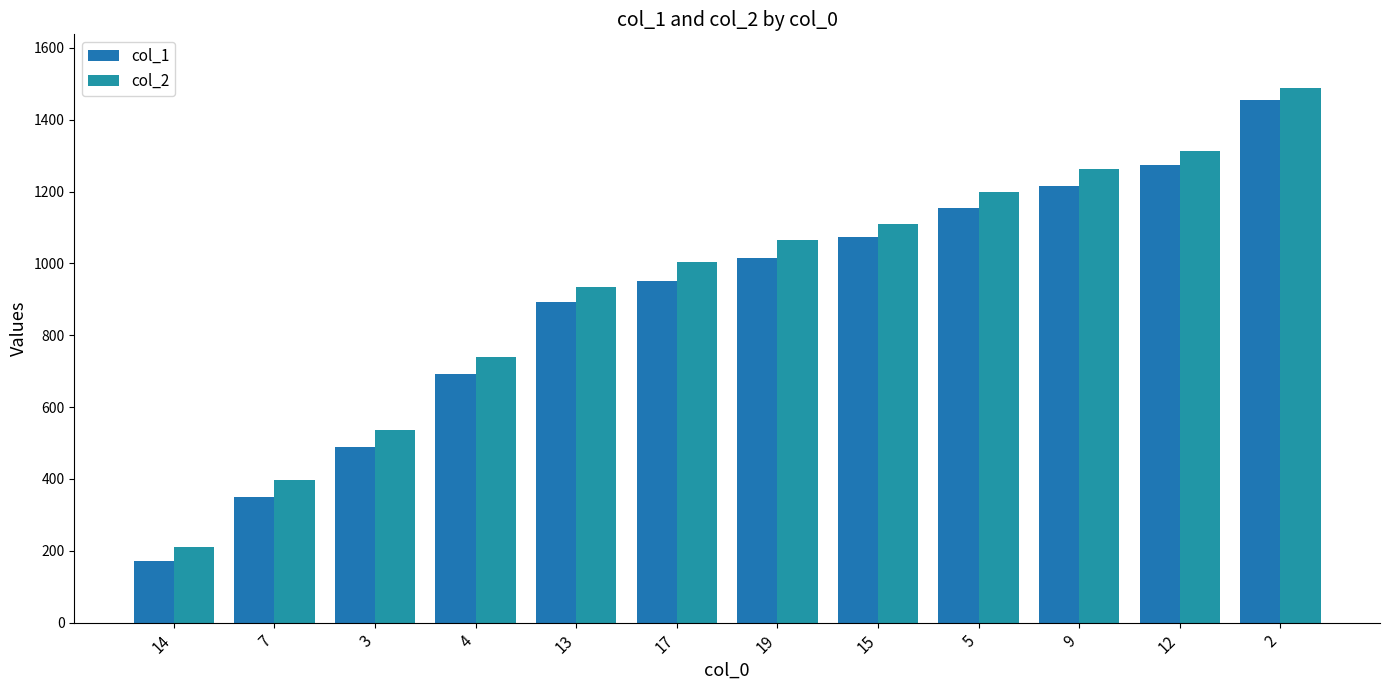

The col_1 series shows 1411 at 19. True or false?

False